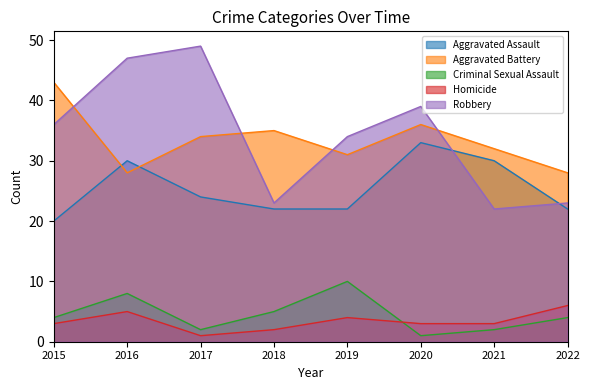

Which category has the highest value in the Criminal Sexual Assault series?

2019